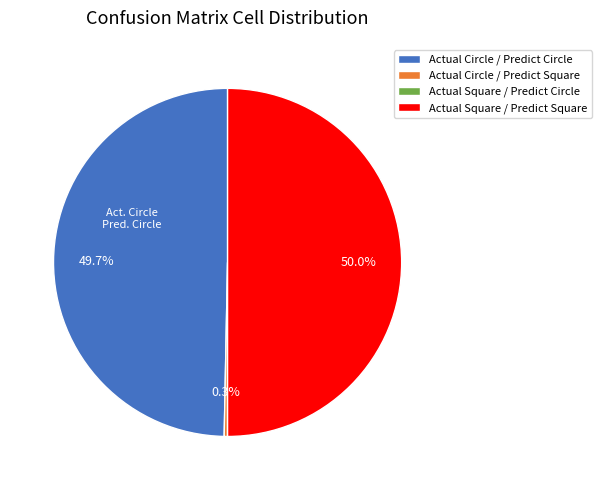

Does Actual Circle / Predict Square account for over 50% of the chart?

No